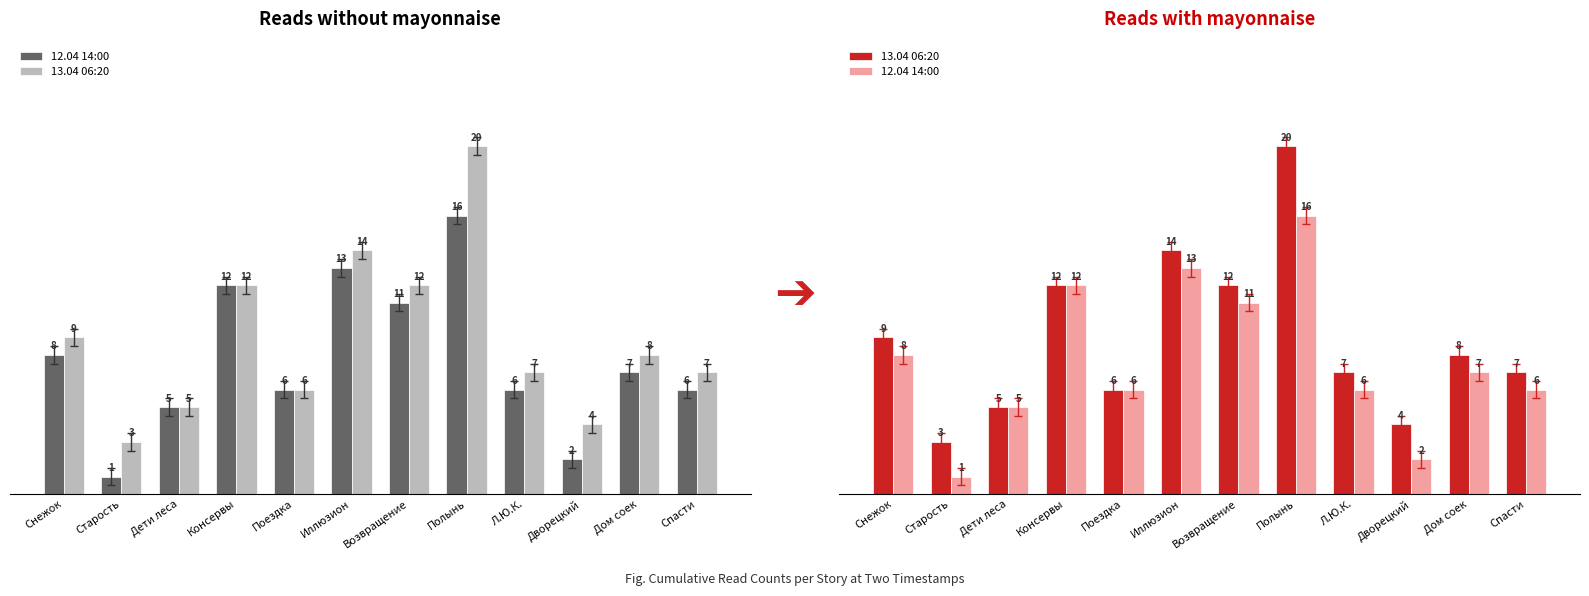

How many series are shown in this chart?

2